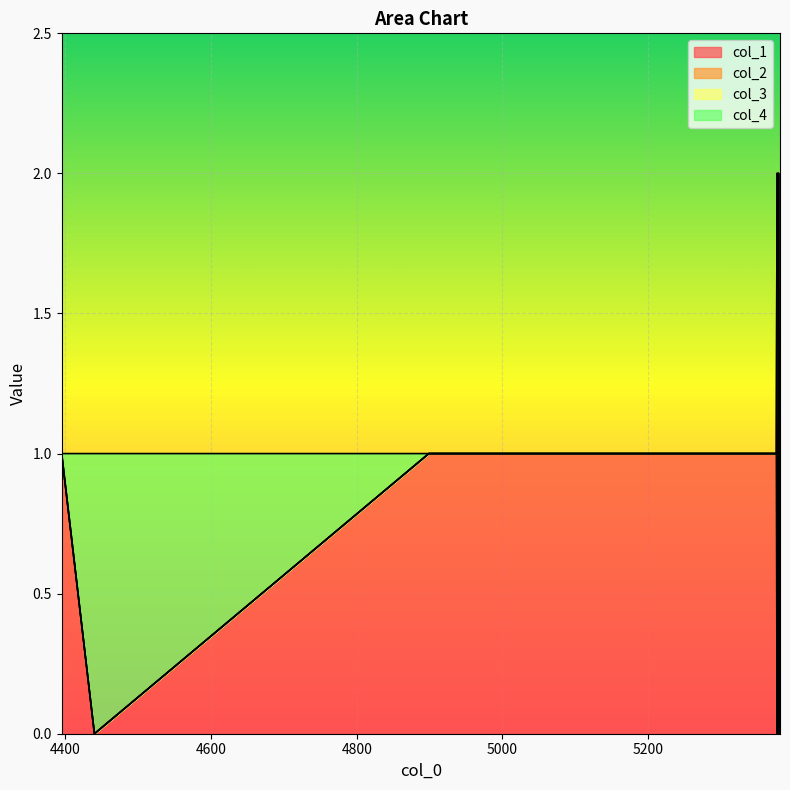

Where is the first local maximum for col_2?

5377